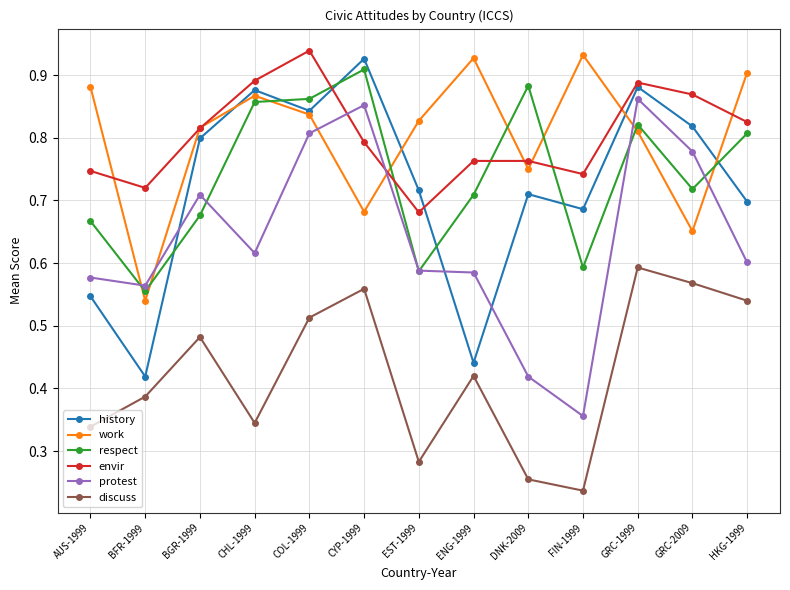

At how many categories does at least one series exceed 0?

13